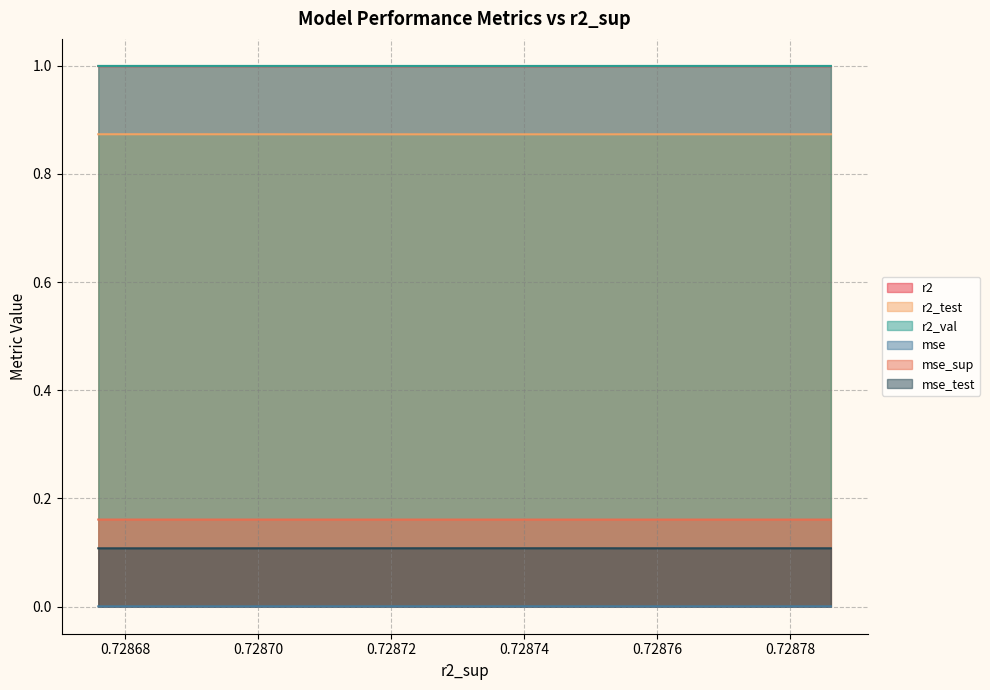

What is the lowest value of the r2_val series?

1.0